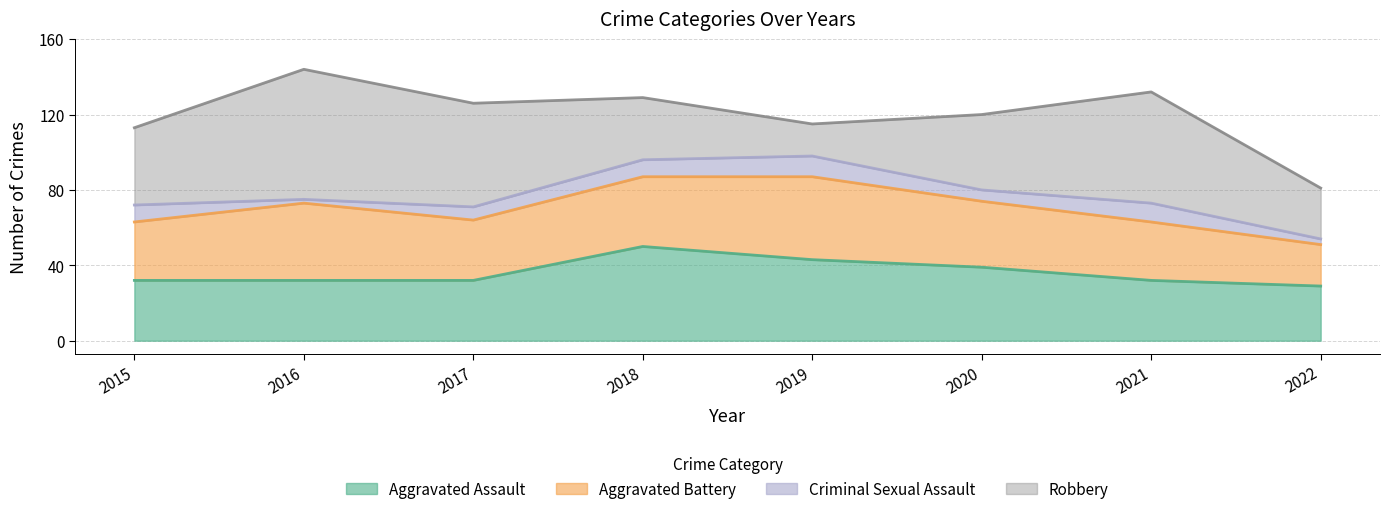

True or false: Robbery has a value of 40 at 2020.

True